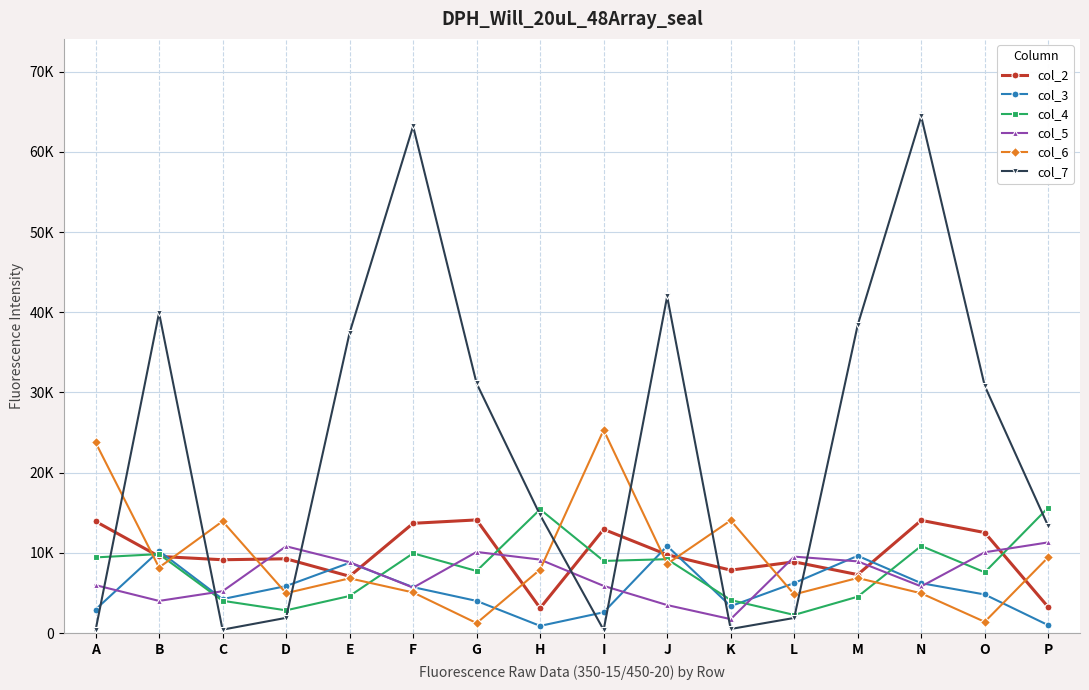

Which series ends up on top after the final intersection of col_2 and col_7?

col_7